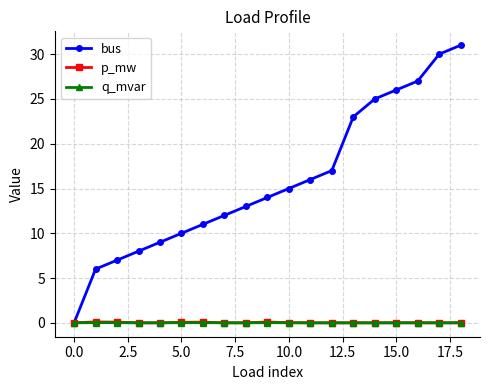

What is the greatest value displayed?

31.0